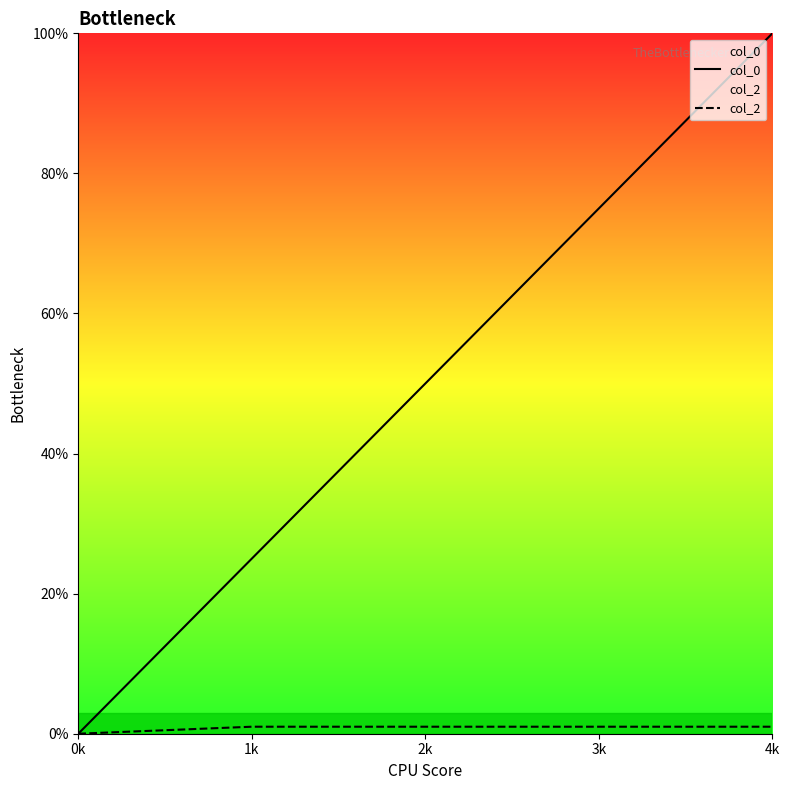

What is the maximum value for col_2?

1